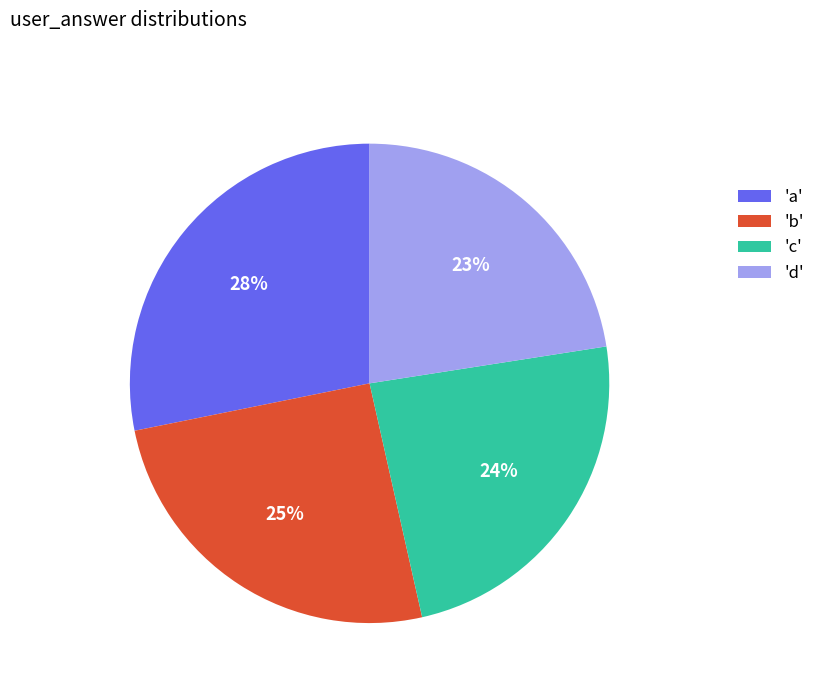

How many segments does this pie chart have?

4